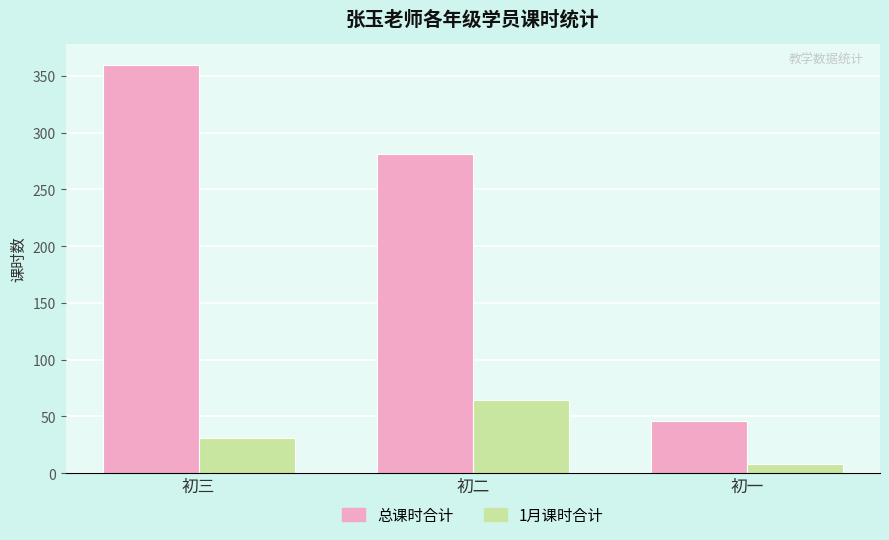

Between 初三 and 初一, which series saw the biggest shift?

总课时合计